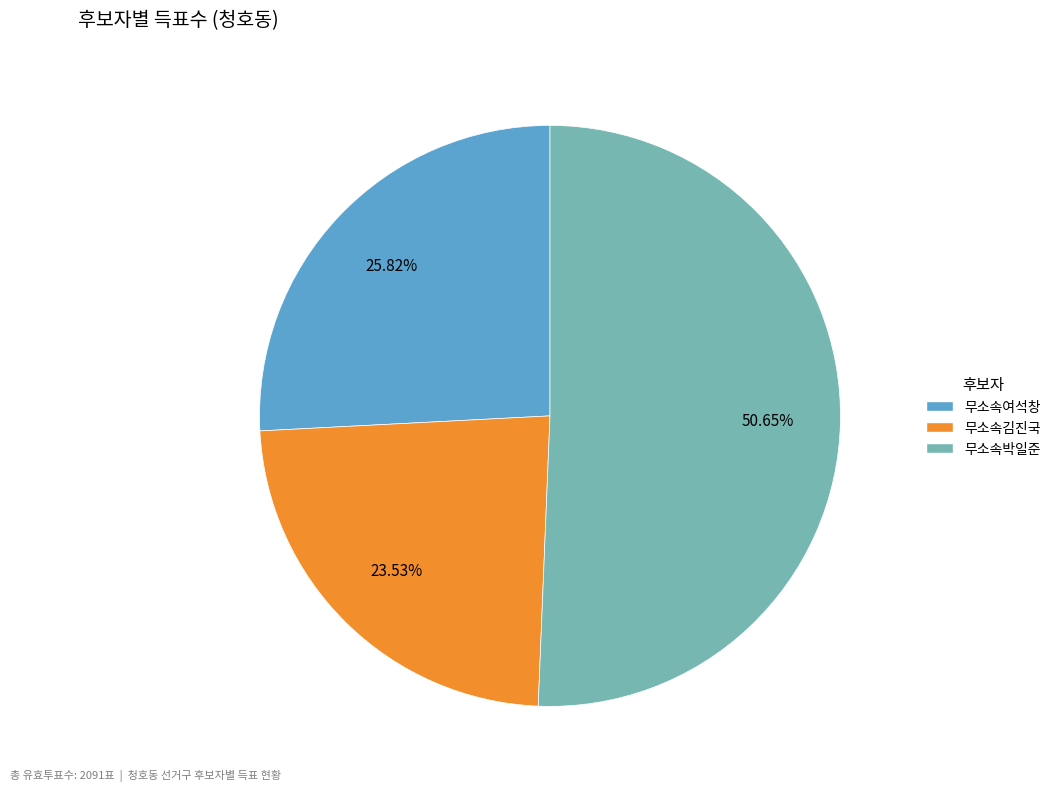

How many slices are in this pie chart?

3